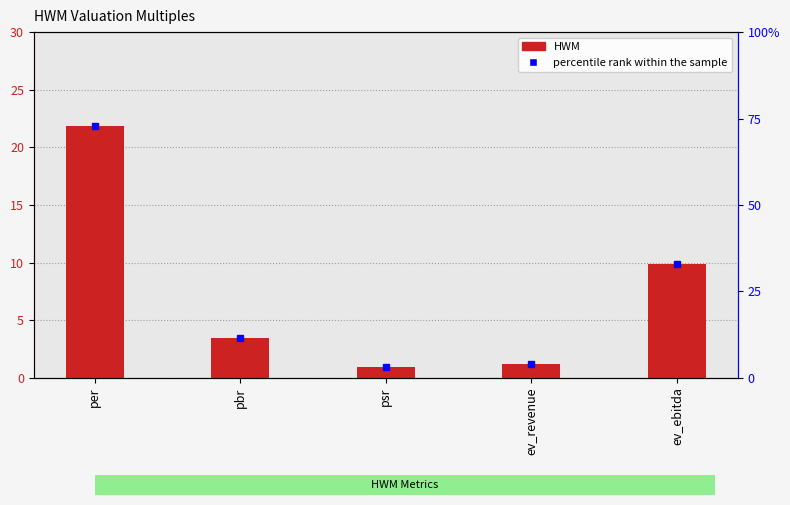

Does the chart contain stacked bars?

No